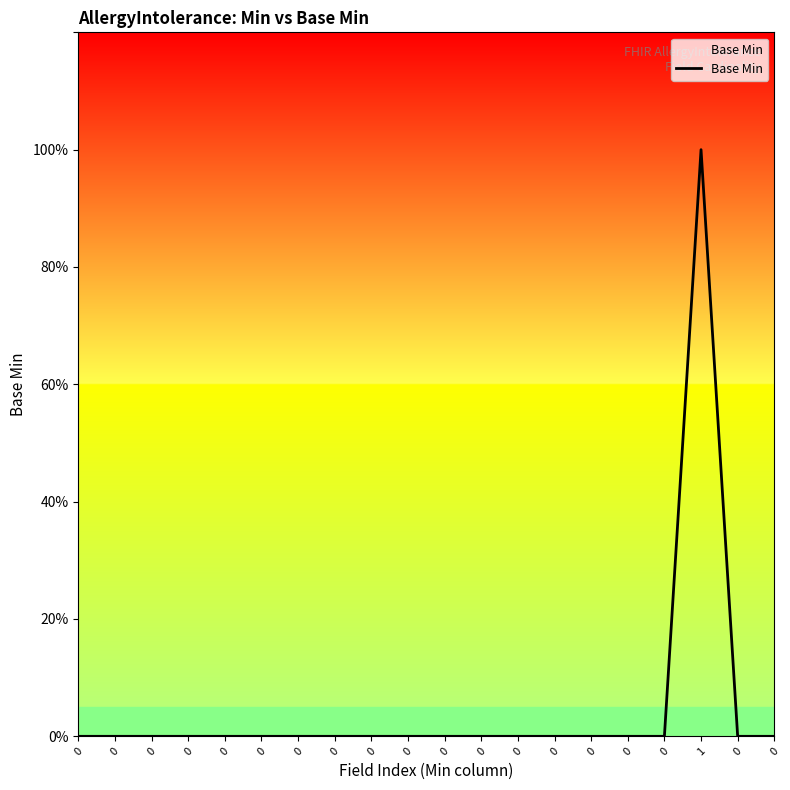

What is the maximum value shown in the chart?

1